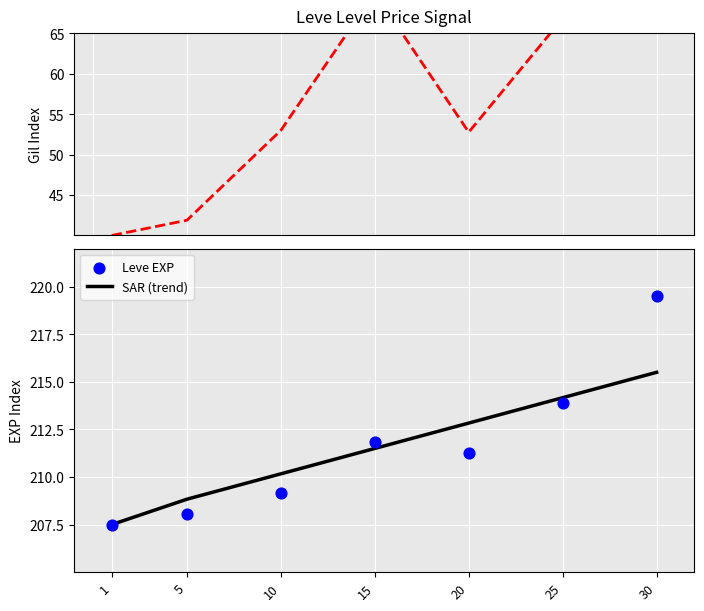

What is the total value across all series at 10?

472.3